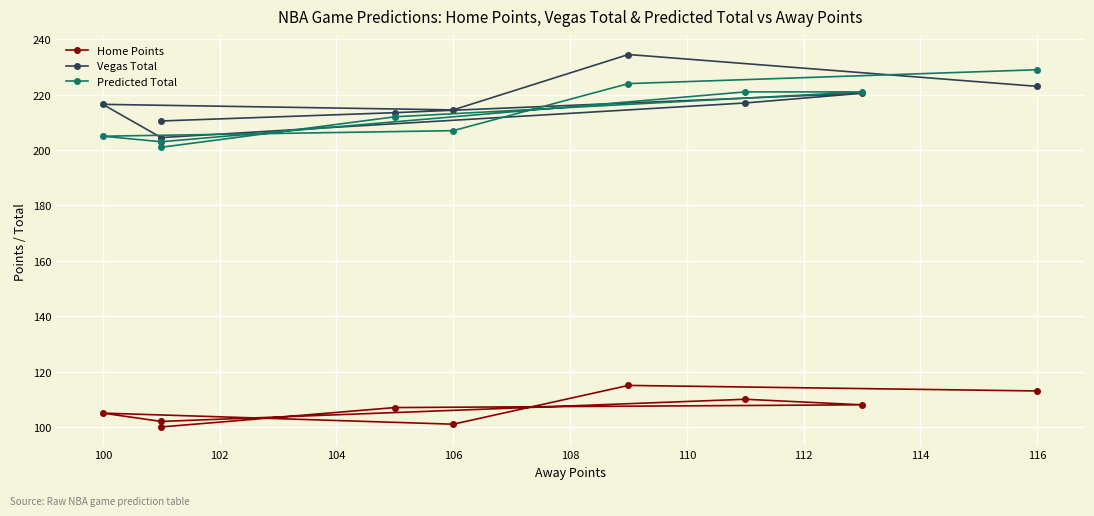

What is the average value of the Home Points series?

106.8